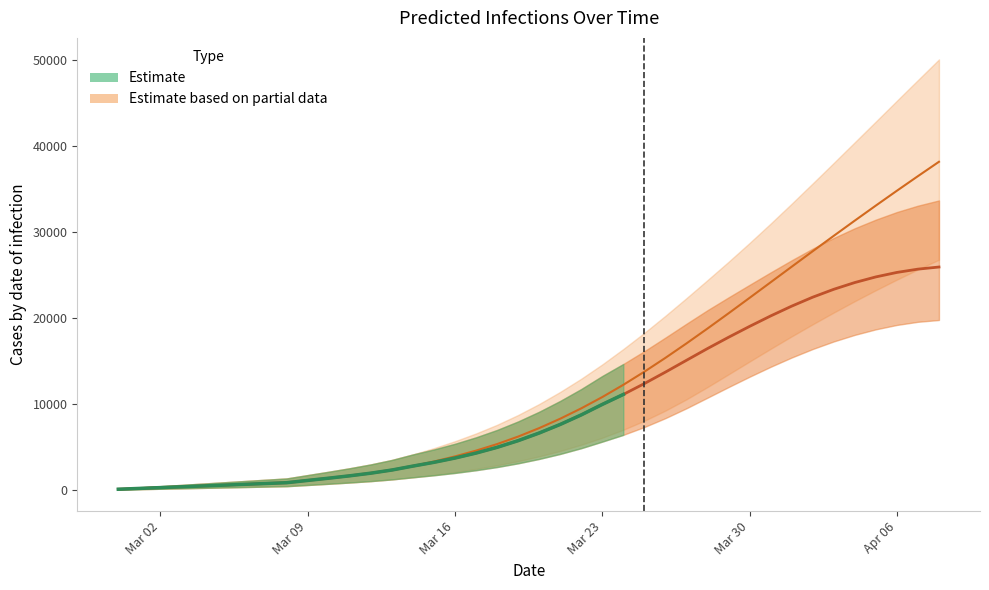

True or false: predicted_total_infected_mean and predicted_current_infected_lower cross at least once.

False